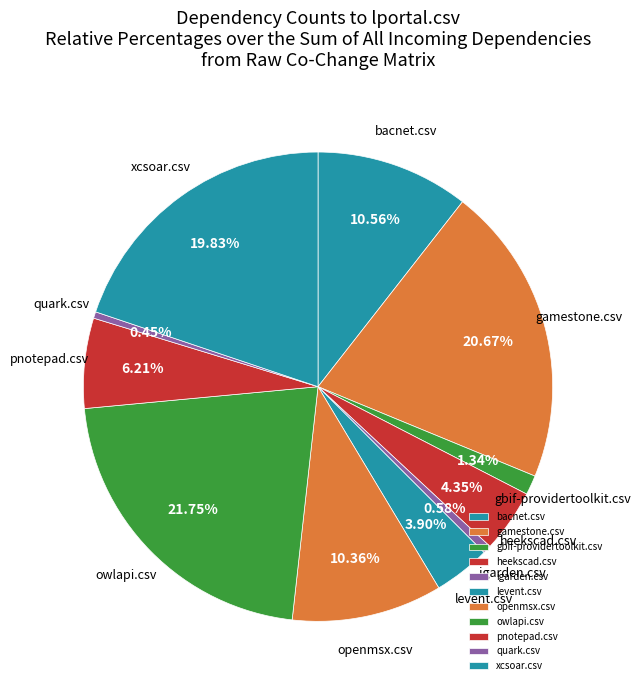

To the nearest percent, what is the combined percentage of openmsx.csv and levent.csv?

14%